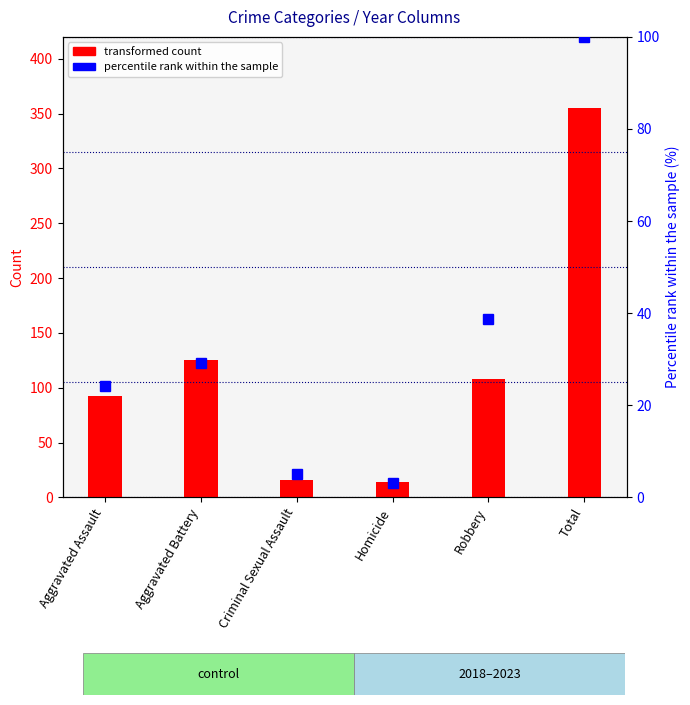

Rank the series by their average value, from highest to lowest.

transformed count, percentile rank within the sample